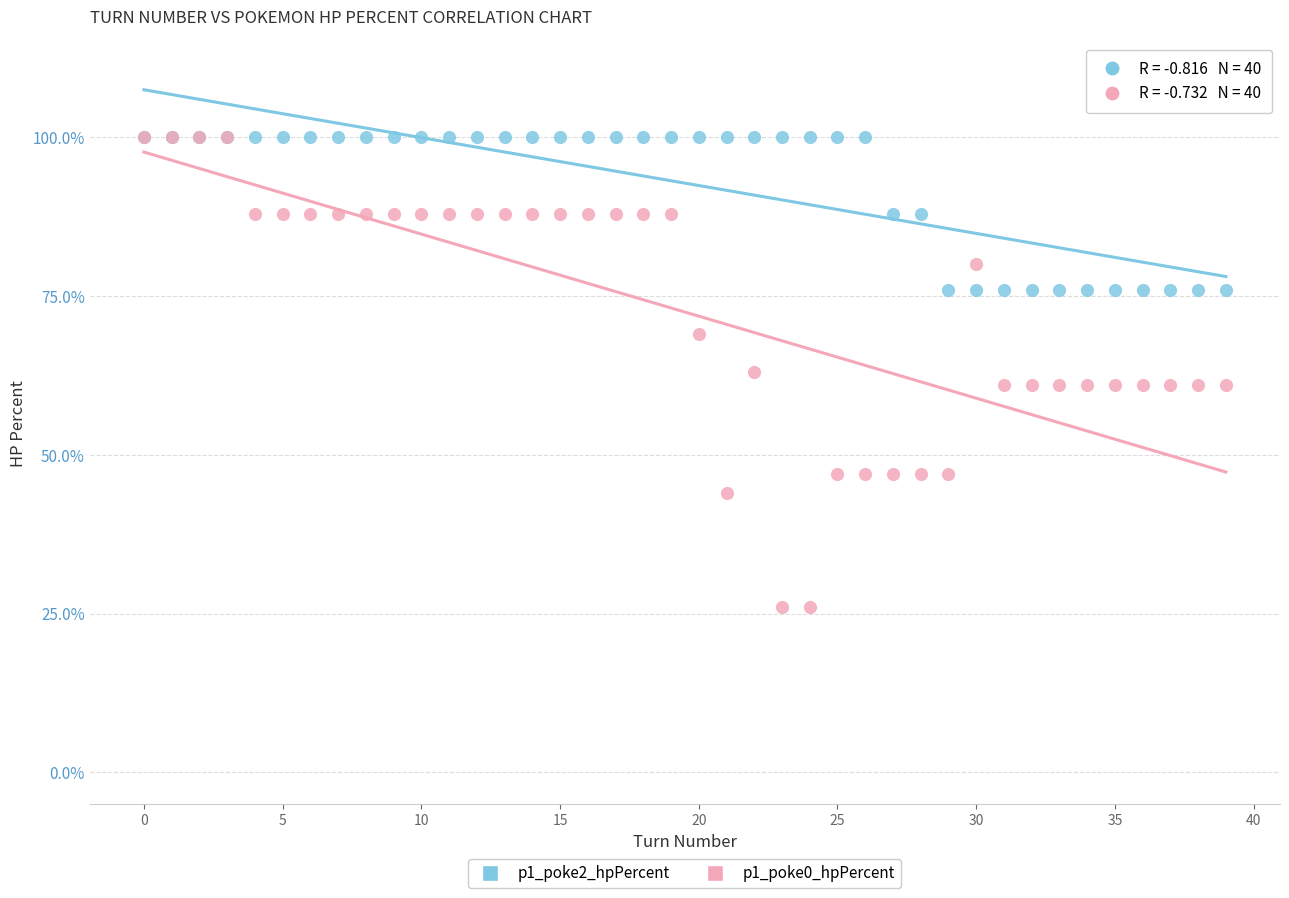

Which series has the widest spread of Y values?

p1_poke0_hpPercent